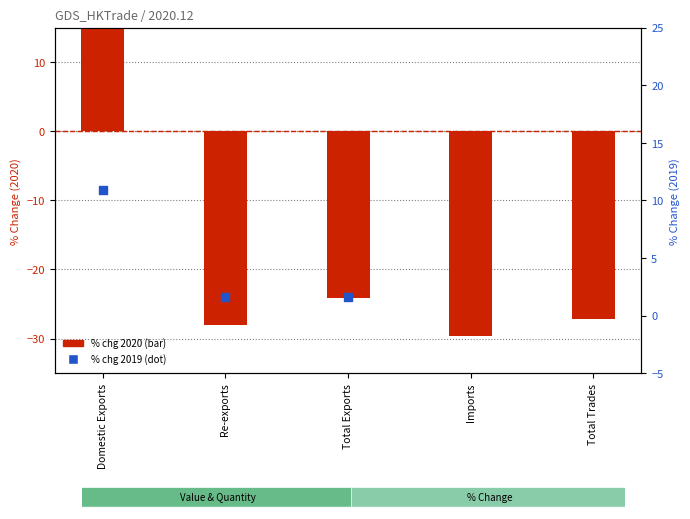

Which series contains the highest Y value?

% chg 2020 (log2 ratio style)